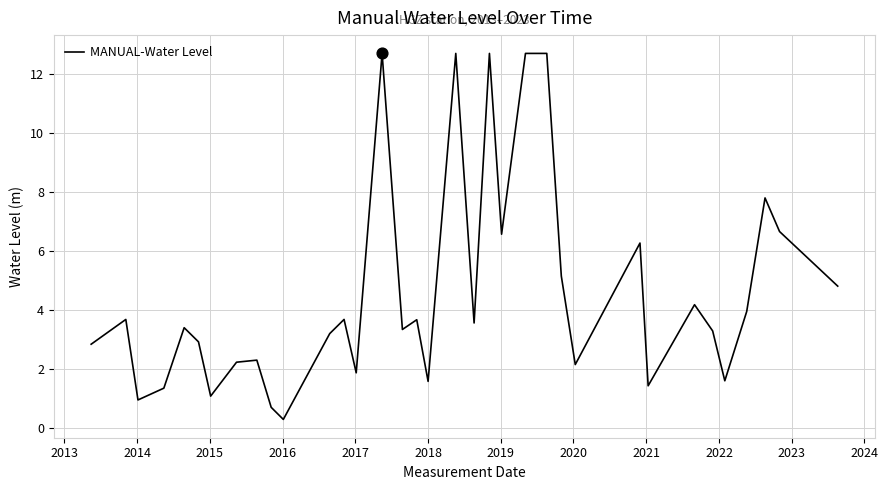

What is the smallest value displayed?

0.3